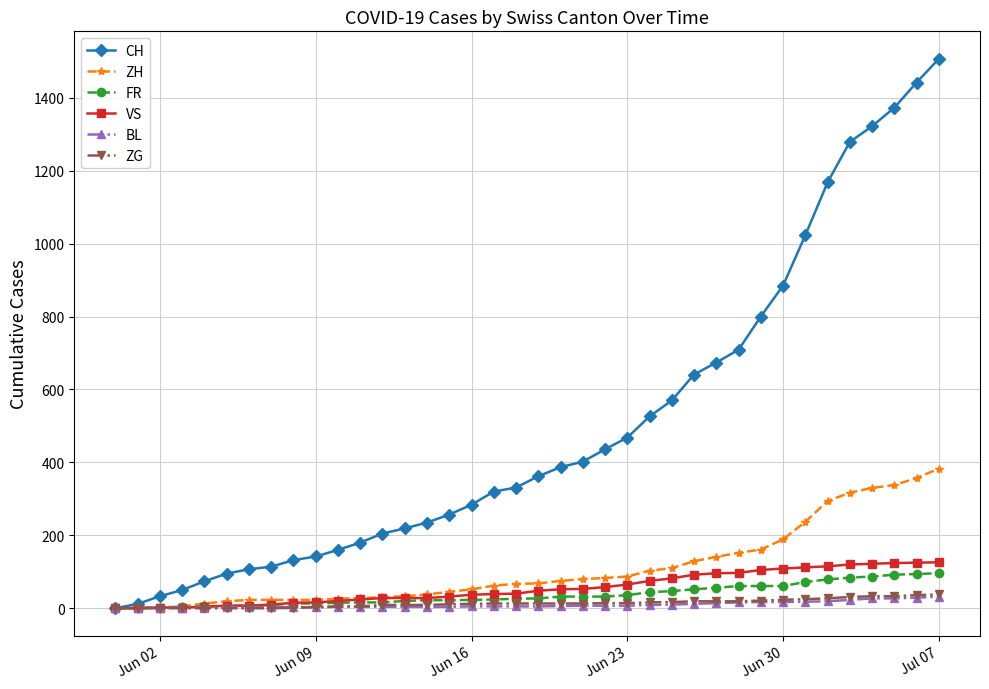

Which series has the widest spread of values?

CH